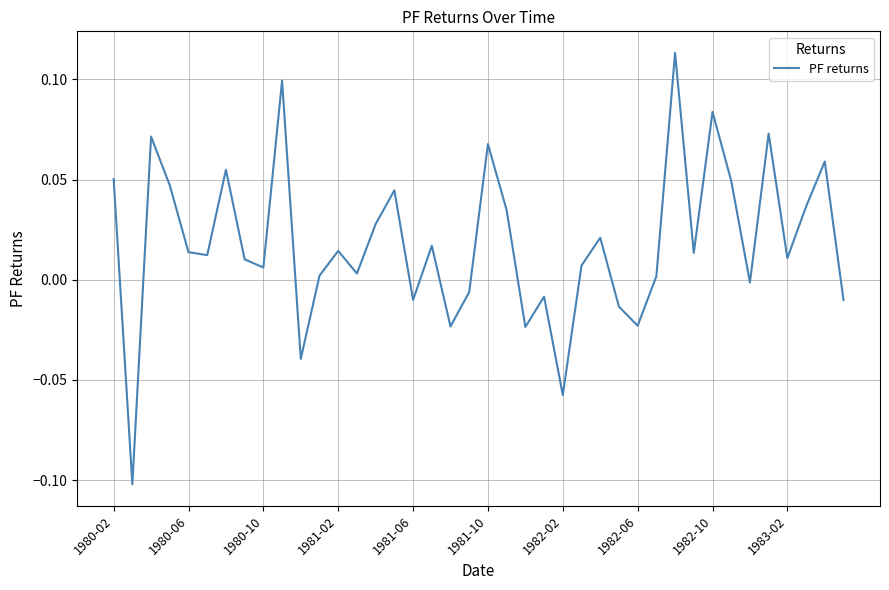

Does the chart have visible grid lines?

Yes